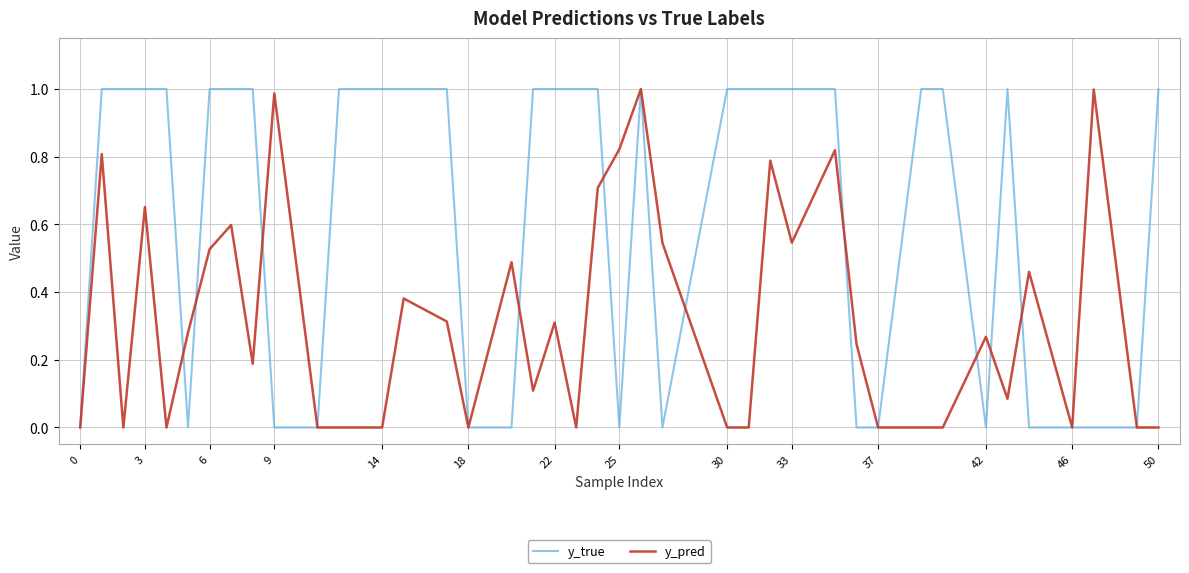

Which series has the largest range (max minus min)?

y_true